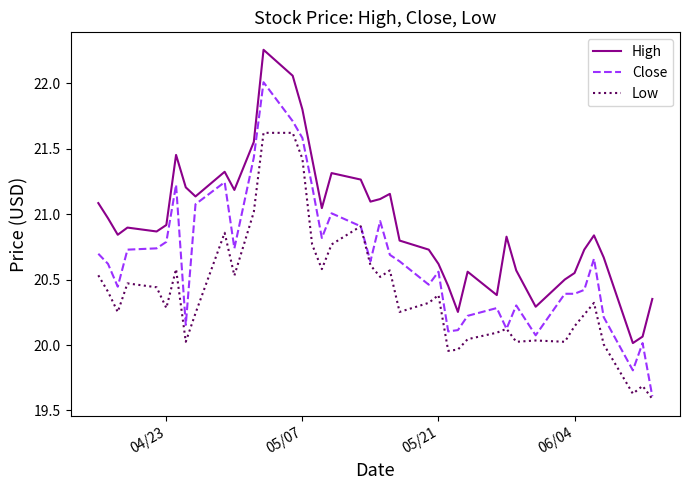

Which series has the largest total across all categories?

High